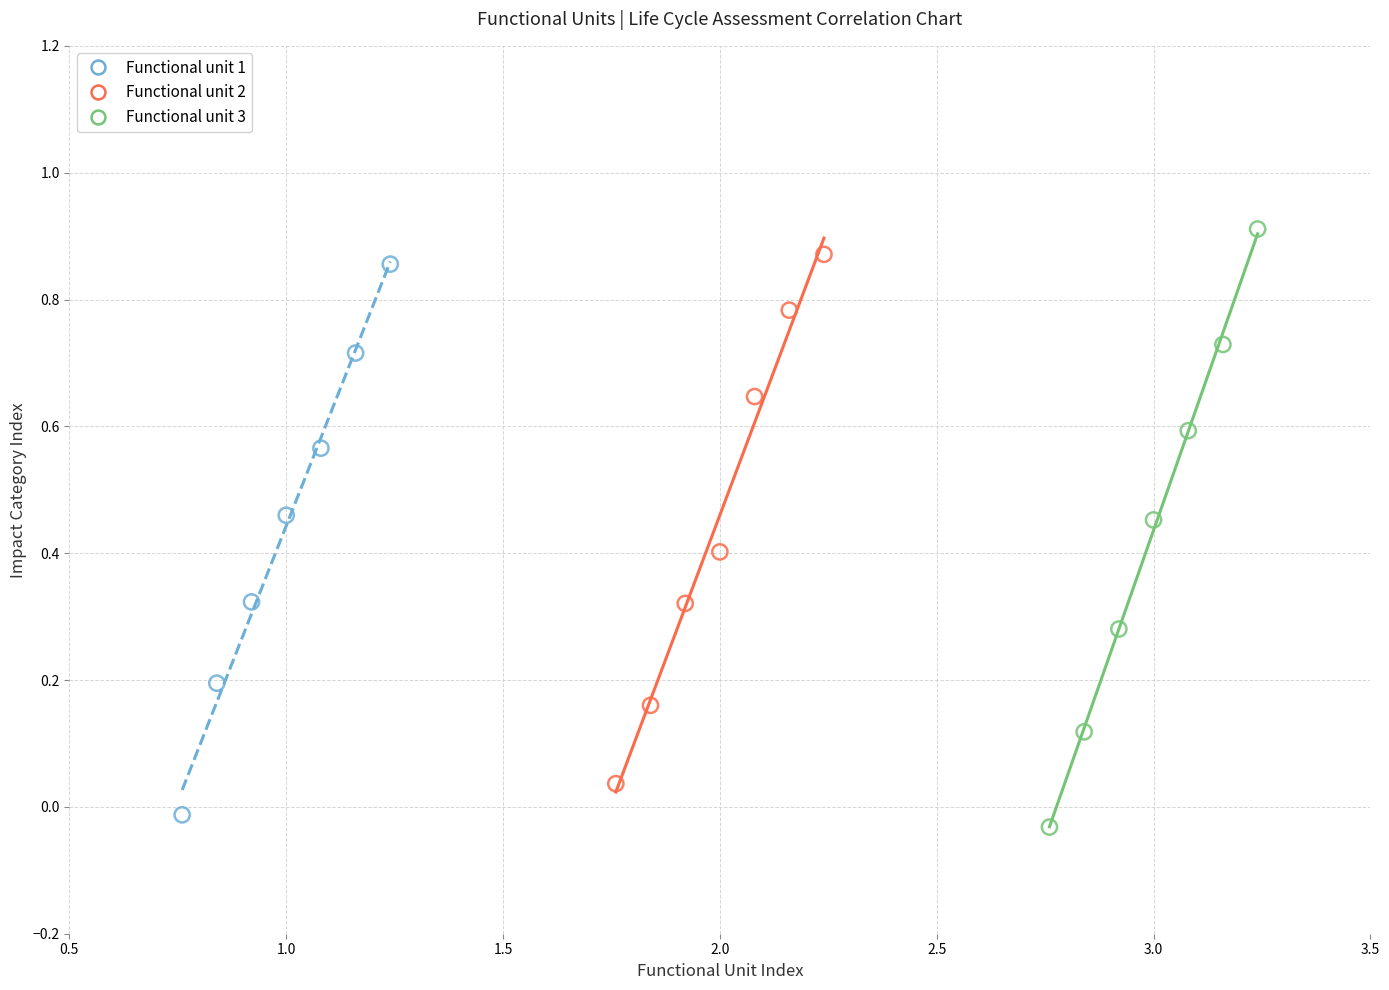

Which series reaches the maximum Y coordinate?

Functional unit 3